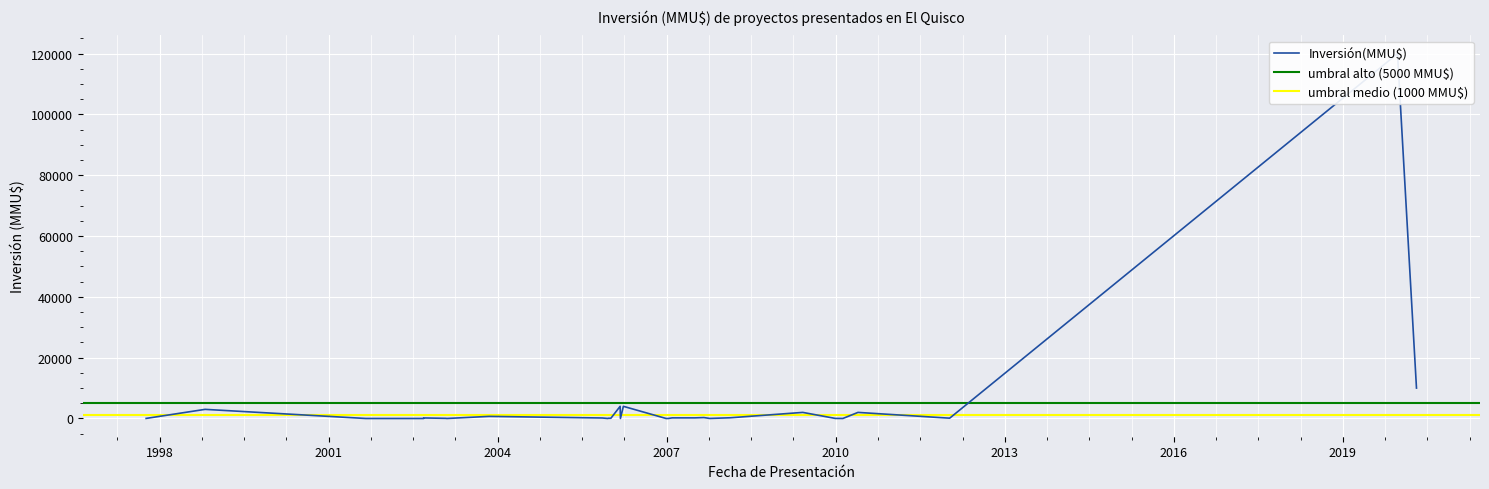

What is the maximum value shown in the chart?

120000